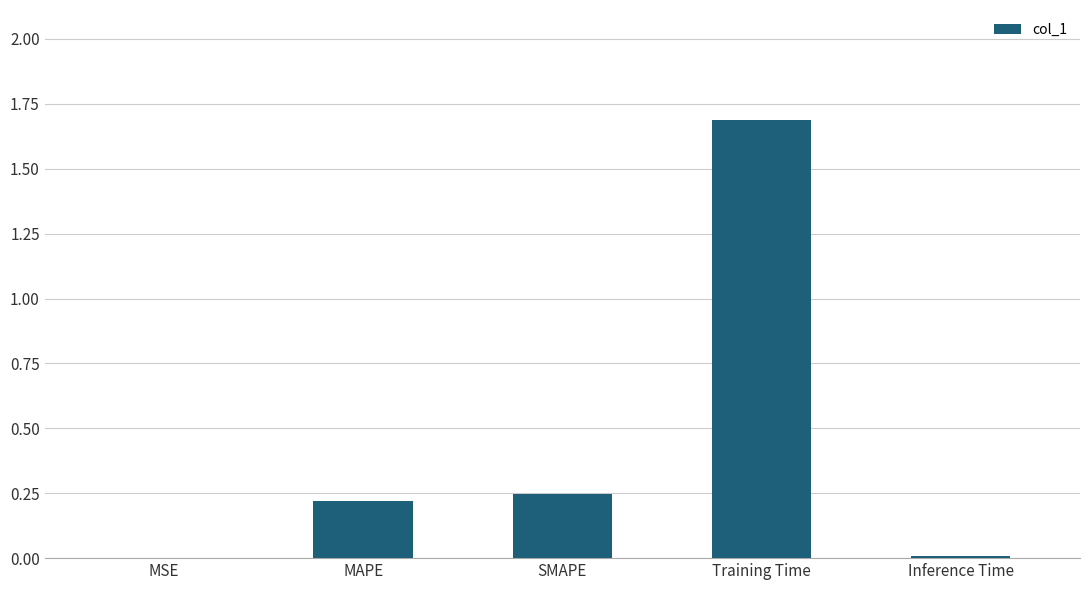

At which category does the chart reach its peak across all series?

Training Time